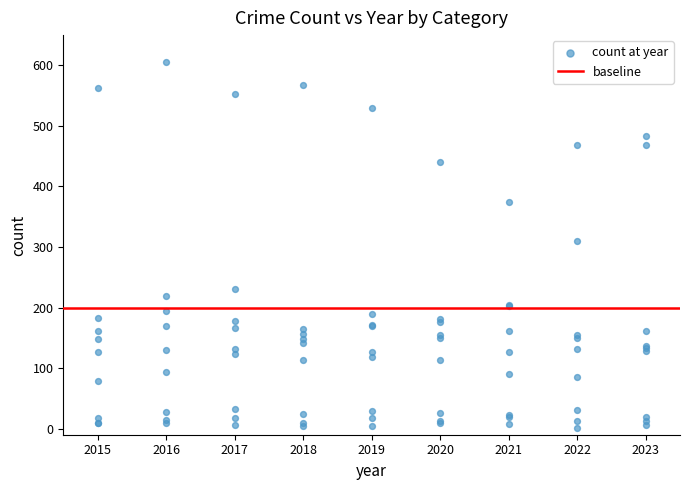

What Y value in the scatter plot is closest to 303?

310